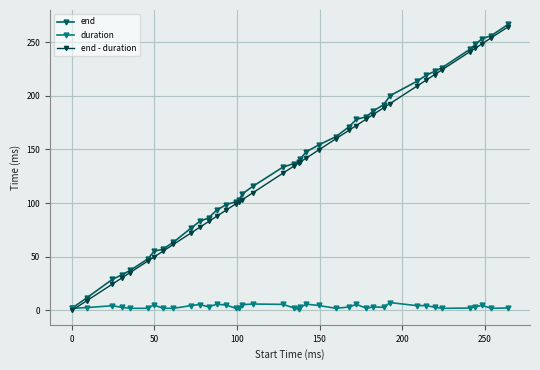

What is the value of the end point at the 23rd from the left?

147.7